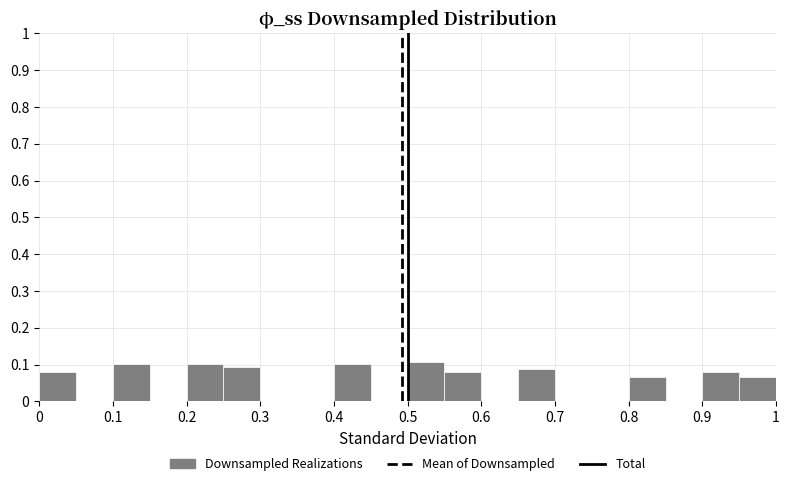

How tall is the bar that spans 0.10 to 0.15 on the x-axis? The values are not printed on the chart, so give them approximately, as read against the axis.

0.10